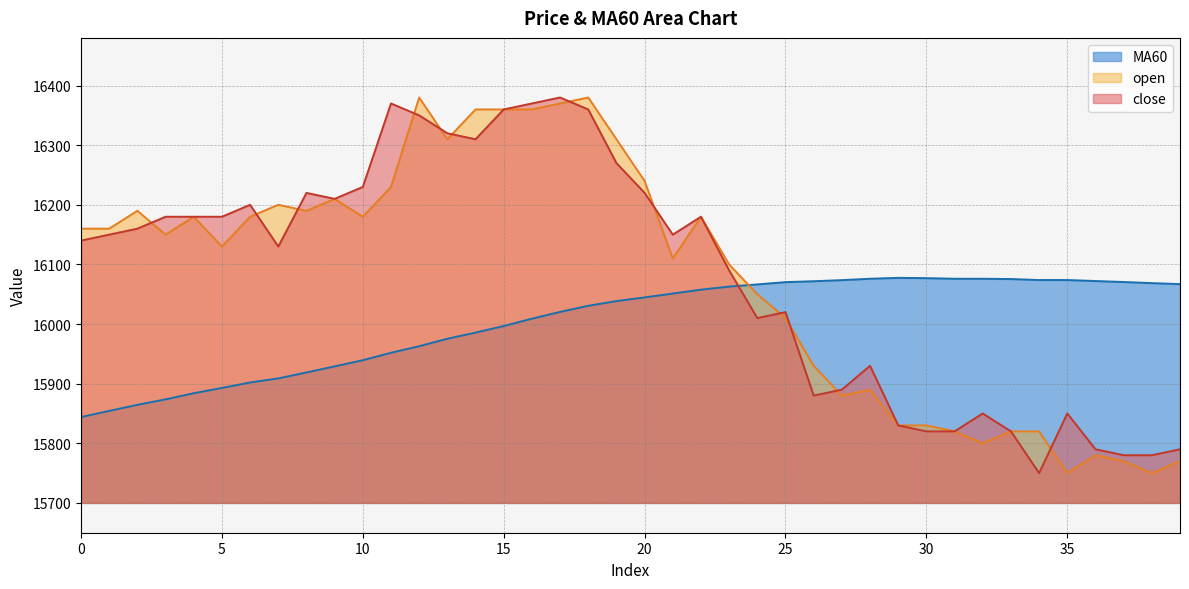

What is the difference between the close values at 5 and 28?

250.0